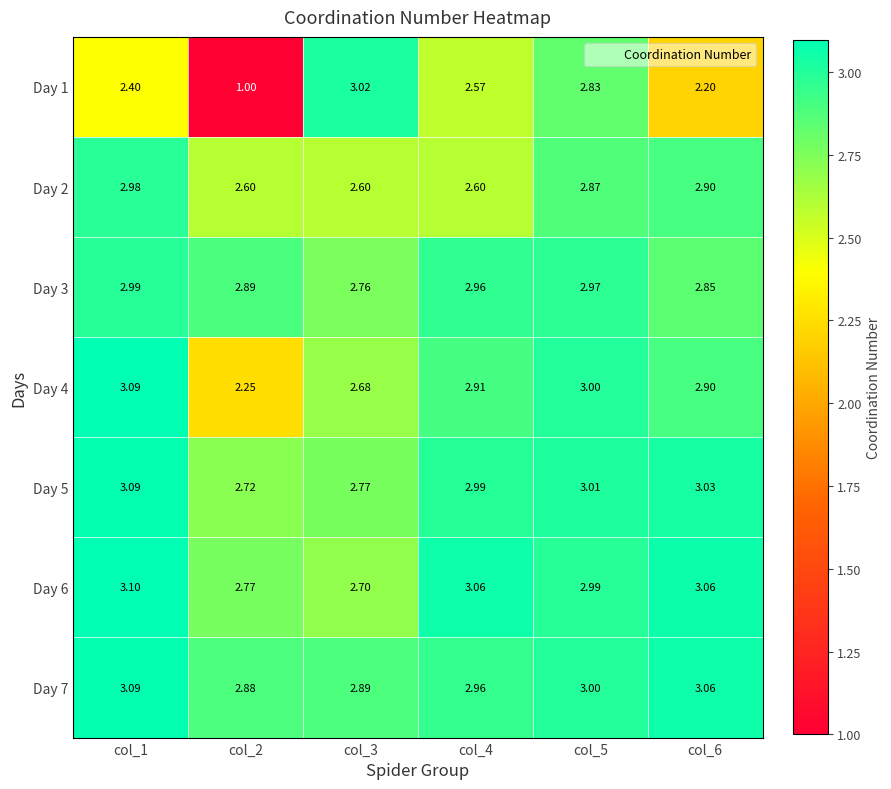

How many distinct data groups are displayed?

7